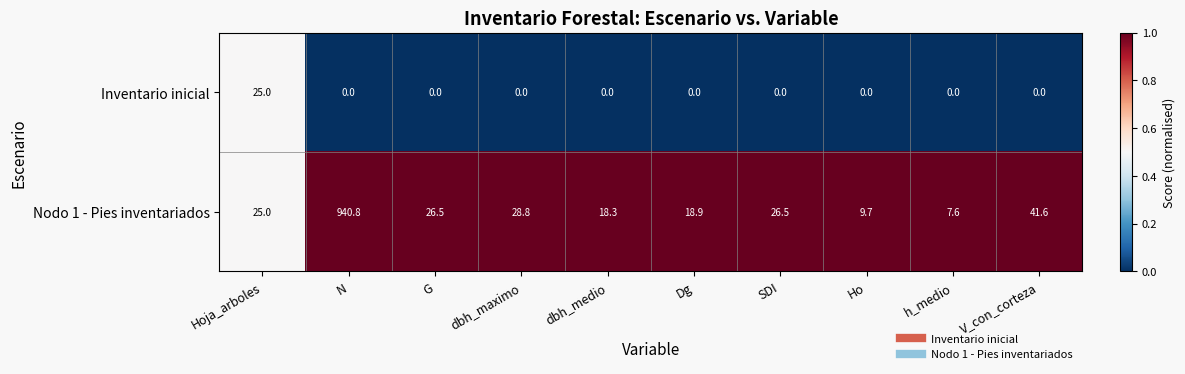

Rank the series by their average value, from highest to lowest.

Nodo 1 - Pies inventariados, Inventario inicial